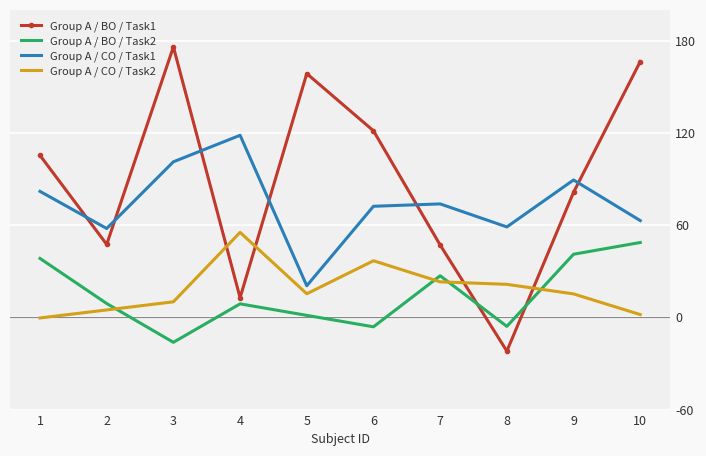

True or false: Group A / CO / Task1 has a value of 45.6 at 7.

False